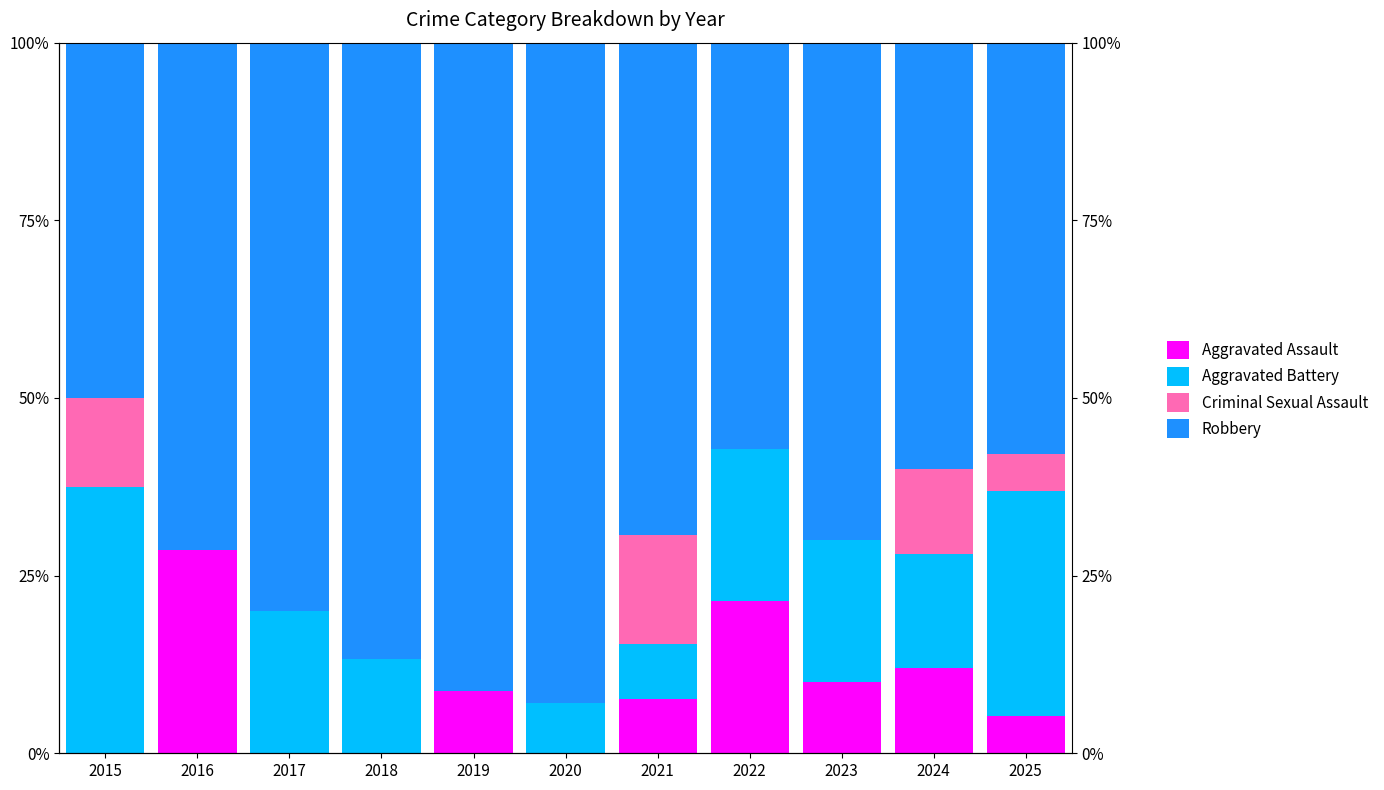

What is the value of the Robbery bar at the 4th from the left?

86.7